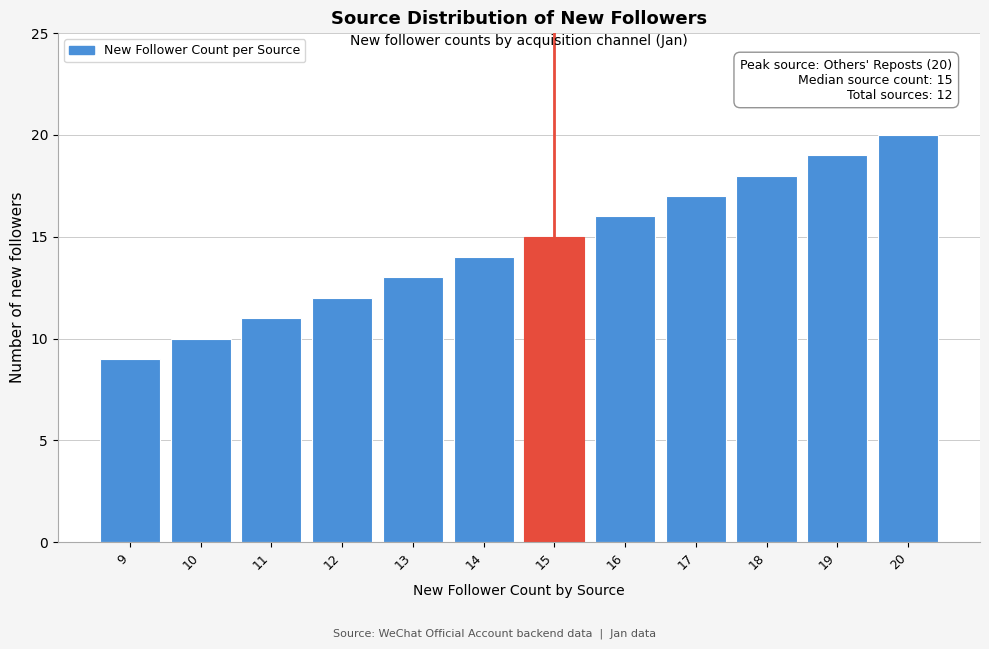

Reading left to right, list all the values displayed in this chart.

9	10	11	12	13	14	15	16	17	18	19	20